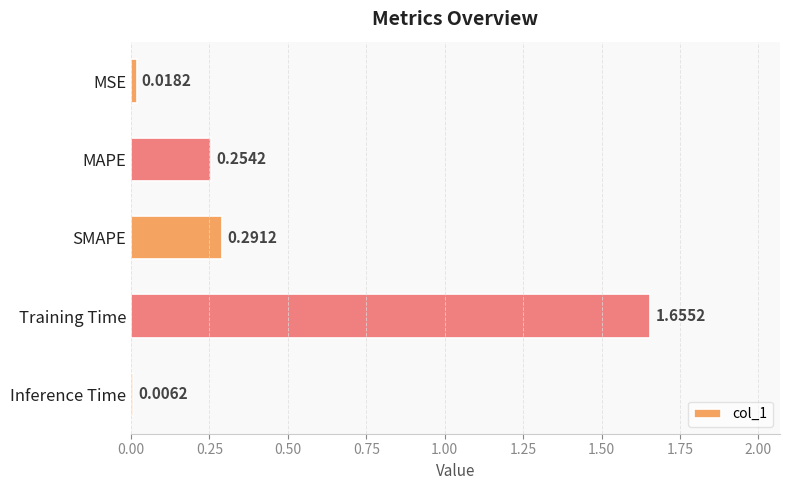

Does the chart contain stacked bars?

No